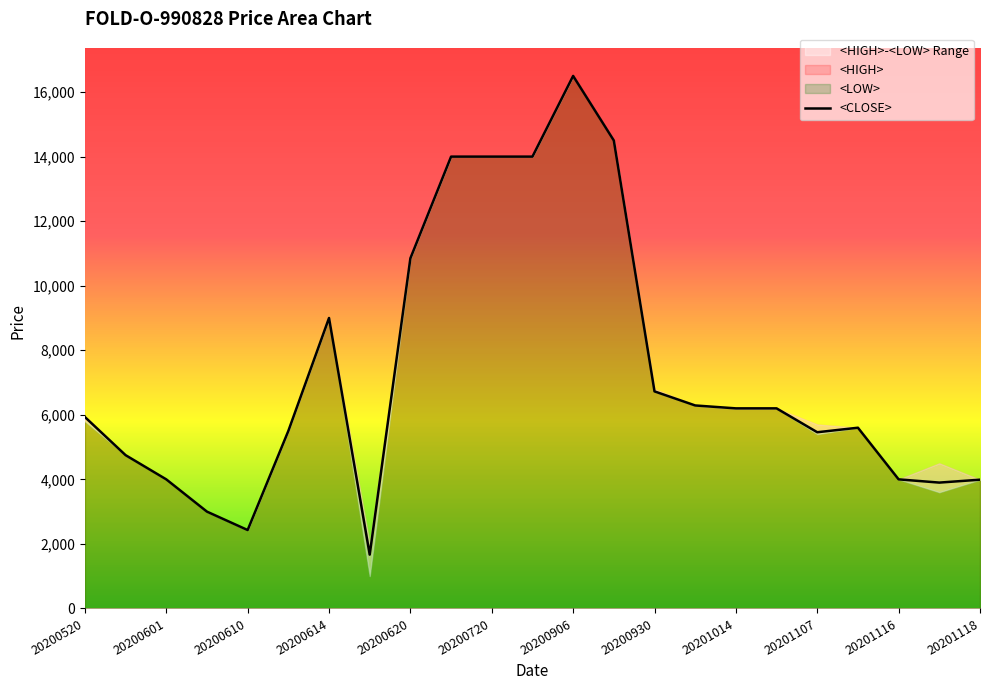

What value does the <HIGH> series have at 20201118?

3990